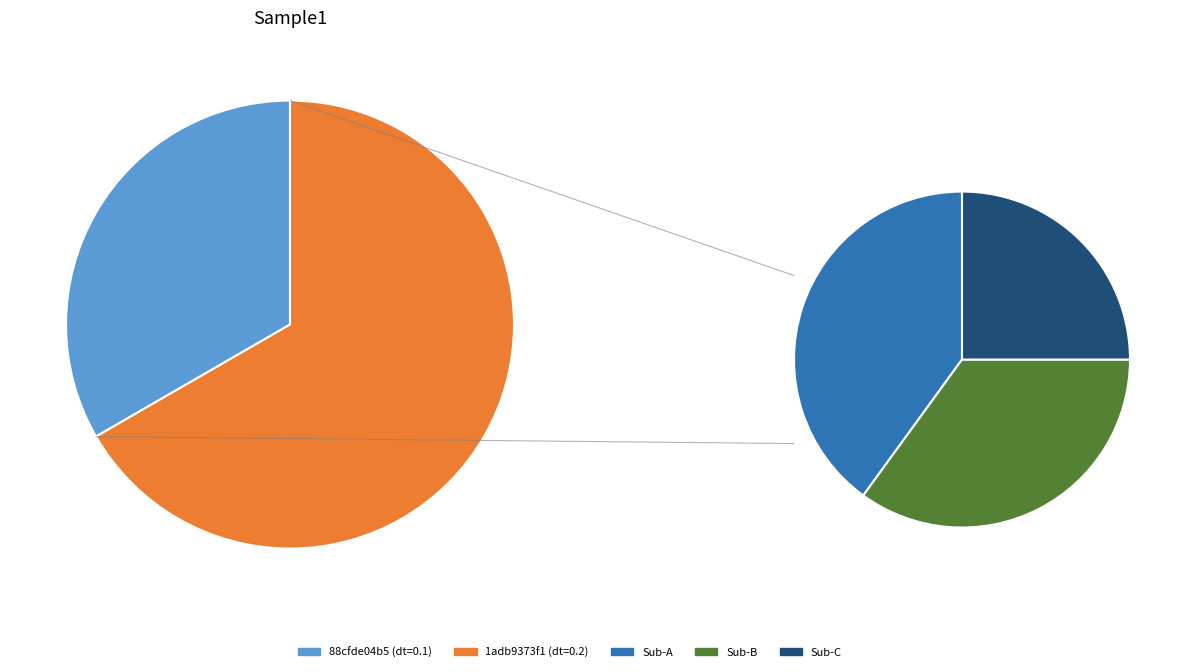

Does 88cfde04b5 account for over 50% of the chart?

No